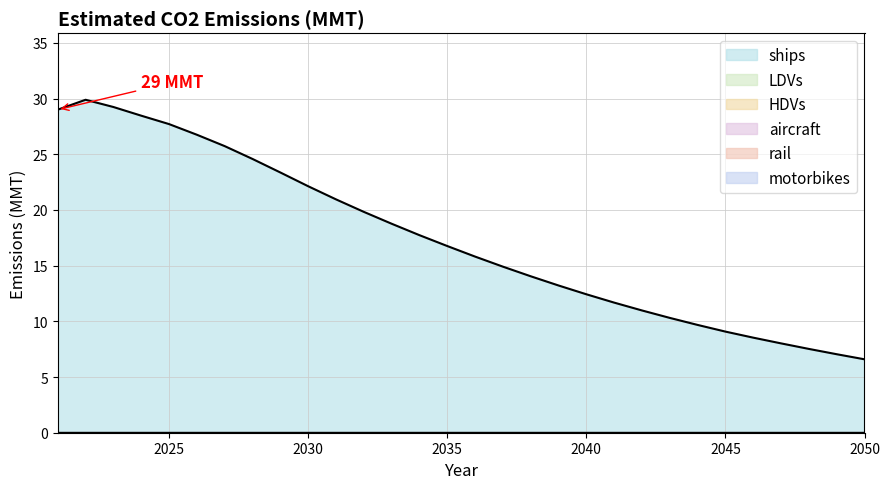

True or false: LDVs and HDVs cross at least once.

False